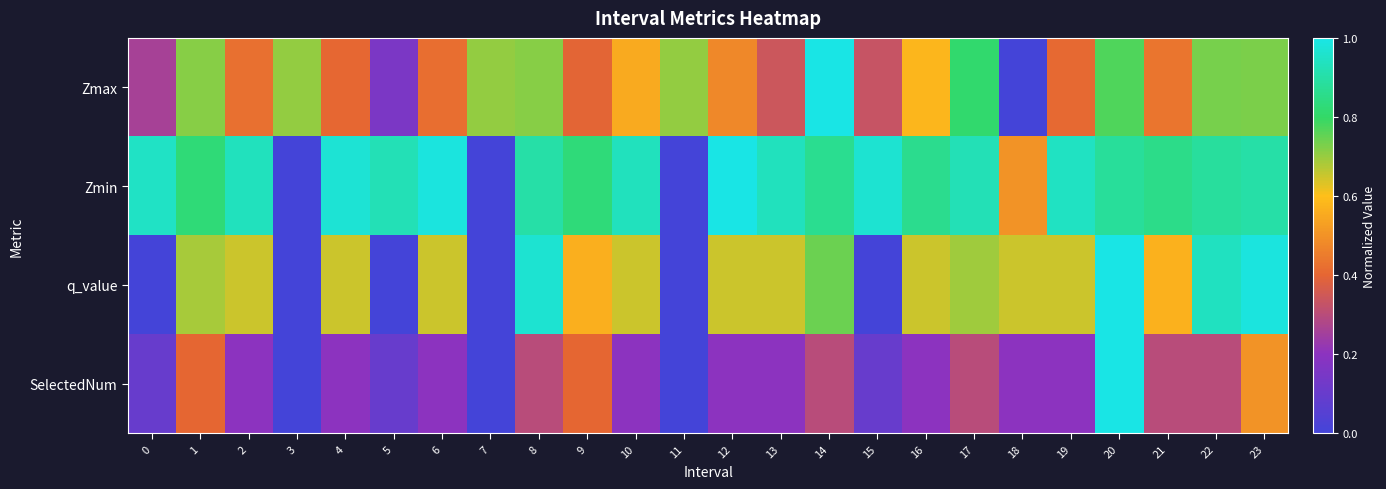

Reading left to right, what are all the values shown in this chart?

Zmax: 0=0.3	1=0.7	2=0.4	3=0.7	4=0.4	5=0.2	6=0.4	7=0.7	8=0.7	9=0.4	10=0.6	11=0.7	12=0.5	13=0.3	14=1.0	15=0.3	16=0.6	17=0.8	18=0.0	19=0.4	20=0.8	21=0.4	22=0.7	23=0.7
Zmin: 0=0.9	1=0.8	2=0.9	3=0.0	4=1.0	5=0.9	6=1.0	7=0.0	8=0.9	9=0.8	10=0.9	11=0.0	12=1.0	13=0.9	14=0.9	15=1.0	16=0.9	17=0.9	18=0.5	19=0.9	20=0.9	21=0.9	22=0.9	23=0.9
q_value: 0=0.0	1=0.7	2=0.6	3=0.0	4=0.6	5=0.0	6=0.6	7=0.0	8=1.0	9=0.6	10=0.6	11=0.0	12=0.6	13=0.6	14=0.7	15=0.0	16=0.6	17=0.7	18=0.6	19=0.6	20=1.0	21=0.6	22=0.9	23=1.0
SelectedNum: 0=0.1	1=0.4	2=0.2	3=0.0	4=0.2	5=0.1	6=0.2	7=0.0	8=0.3	9=0.4	10=0.2	11=0.0	12=0.2	13=0.2	14=0.3	15=0.1	16=0.2	17=0.3	18=0.2	19=0.2	20=1.0	21=0.3	22=0.3	23=0.5